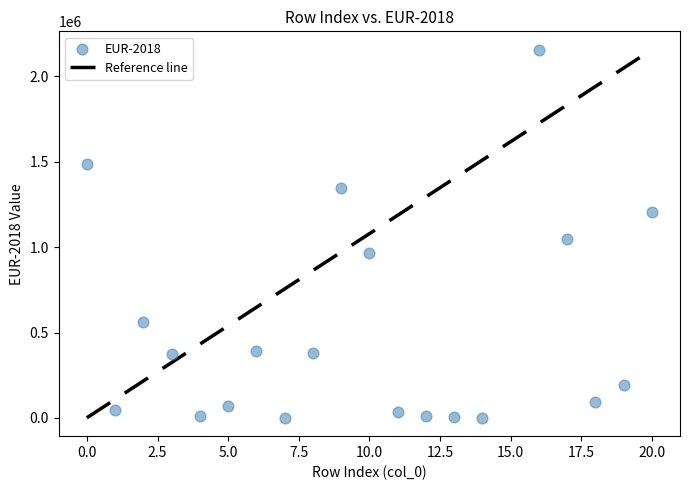

What Y value in the scatter plot is closest to 1078464?

1047832